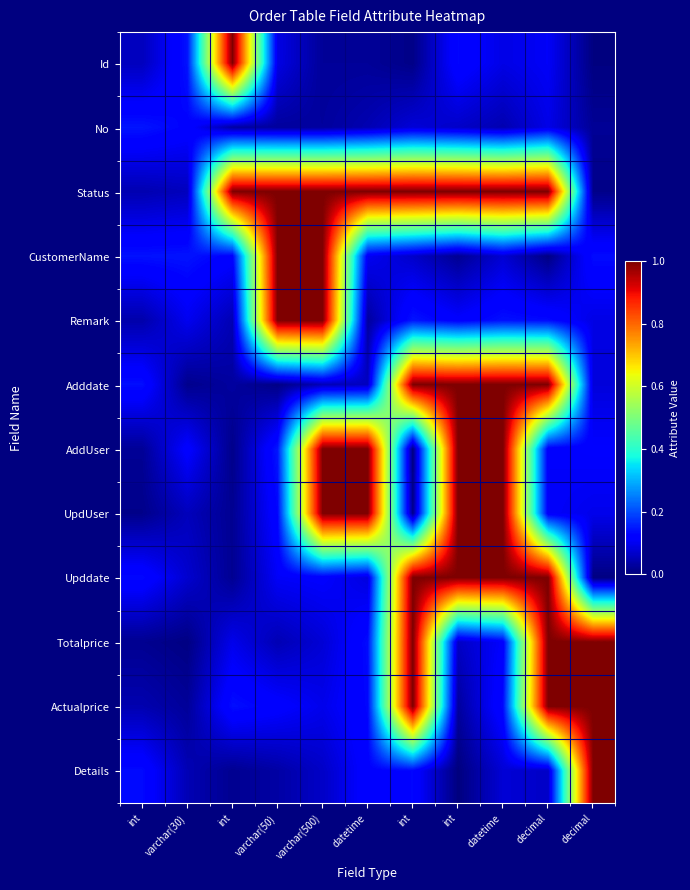

Count the number of data series in this chart.

12